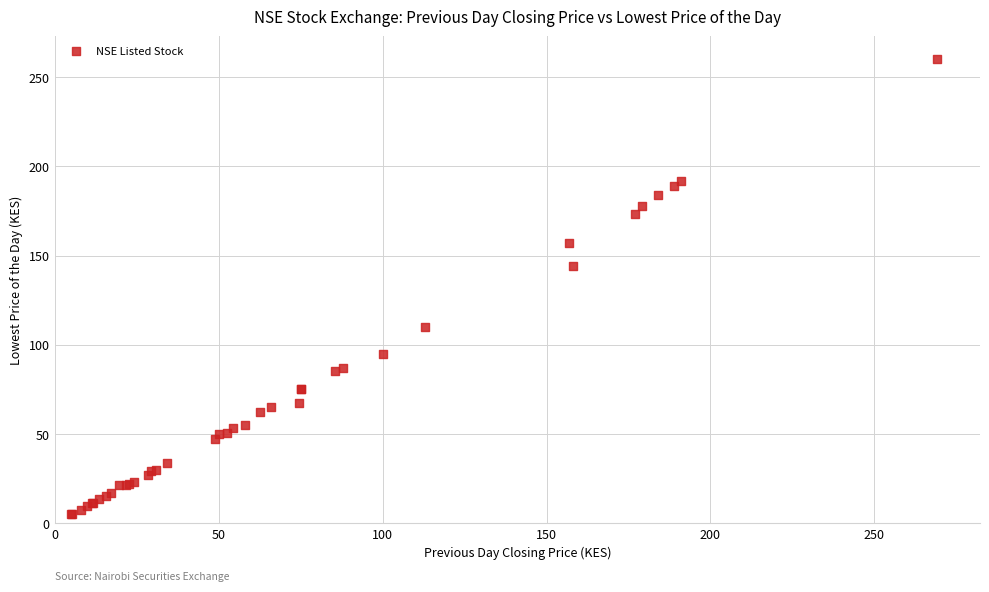

What Y value in the scatter plot is closest to 132?

144.0